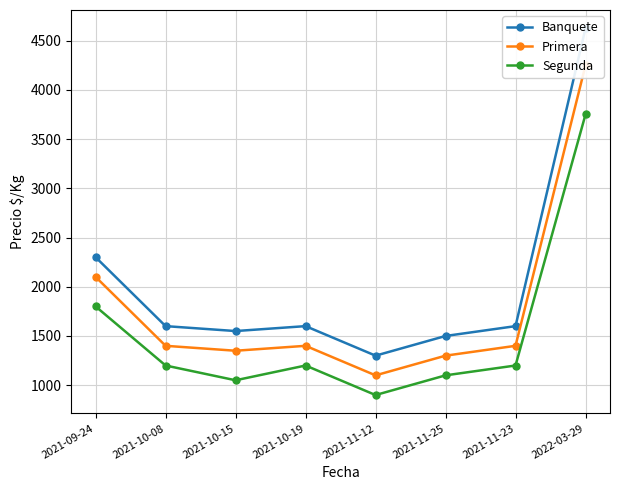

Where is the first local minimum for Primera?

2021-10-15